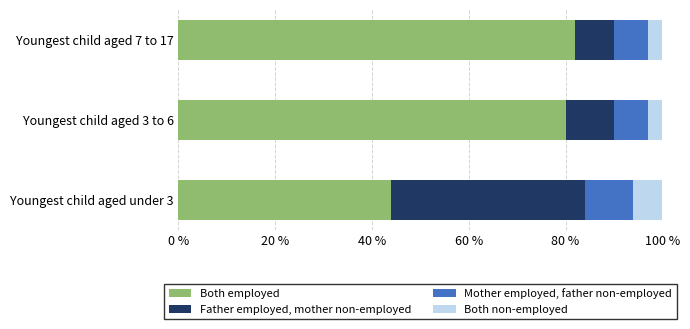

The value of Both employed at Youngest child aged under 3 is 13. True or false?

False